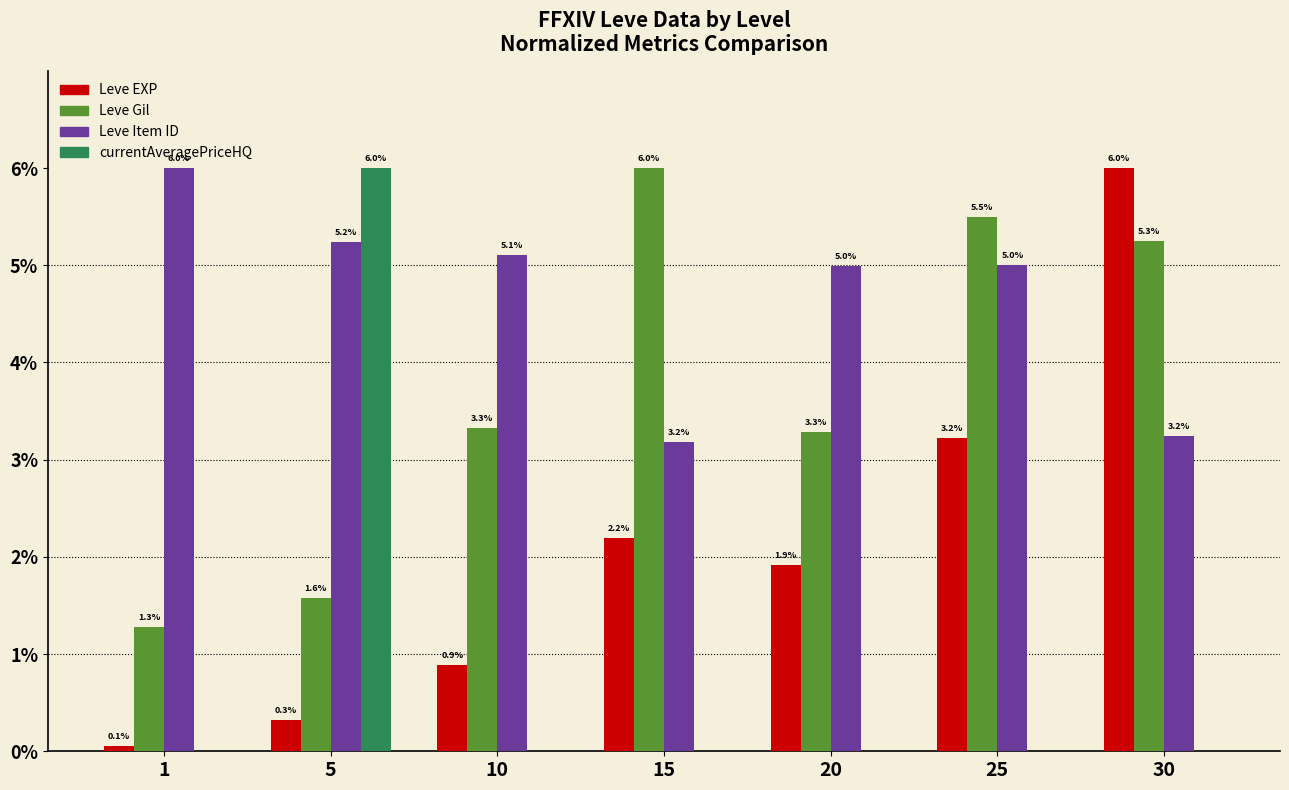

The Leve EXP series shows 2.3 at 30. True or false?

False